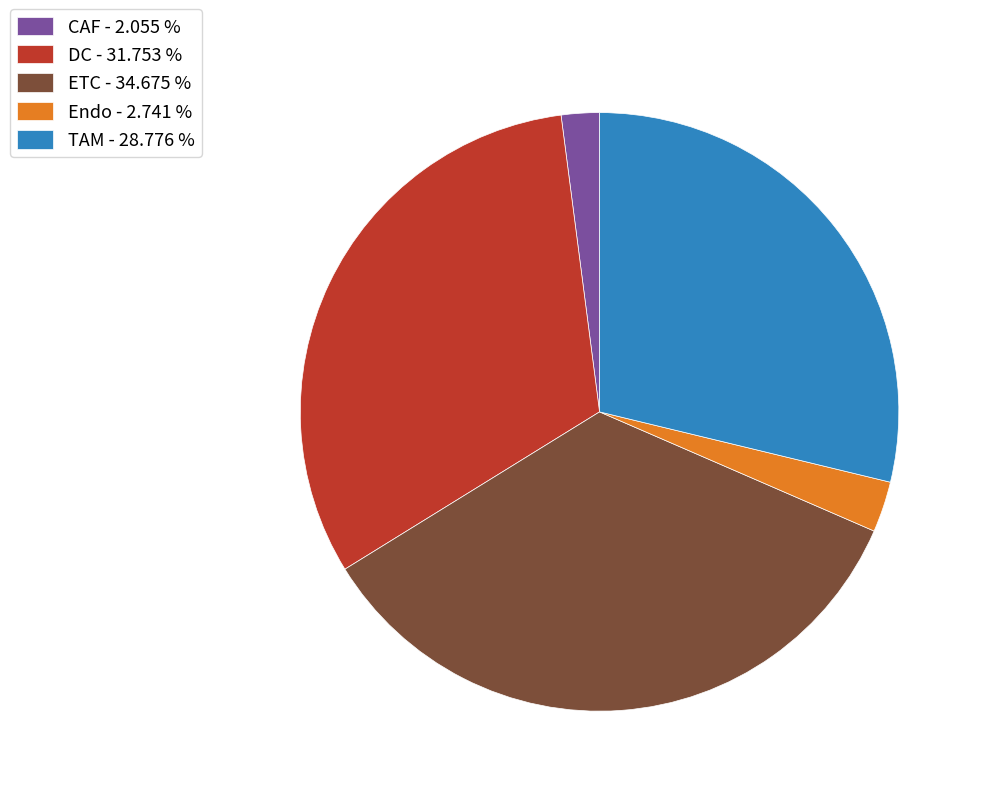

Is ETC the majority of the pie?

No